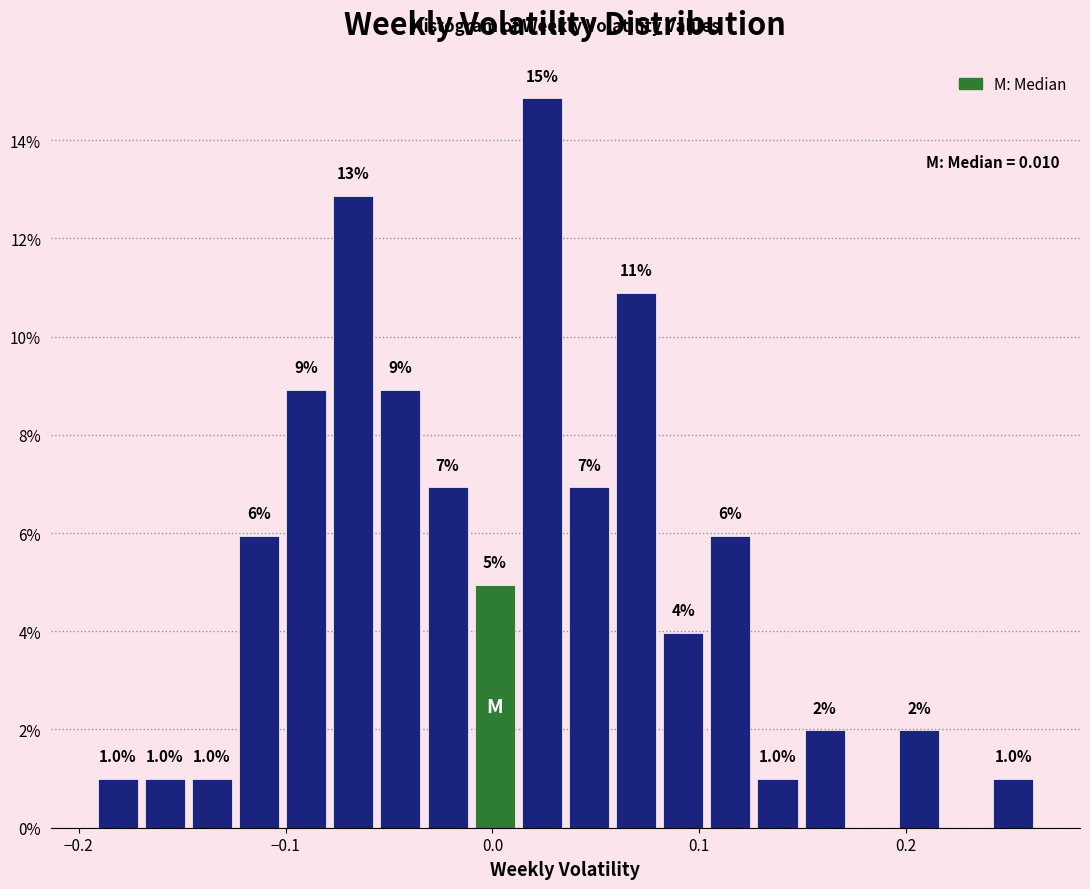

Read against the x-axis, roughly where is the centre of the tallest bar?

0.02